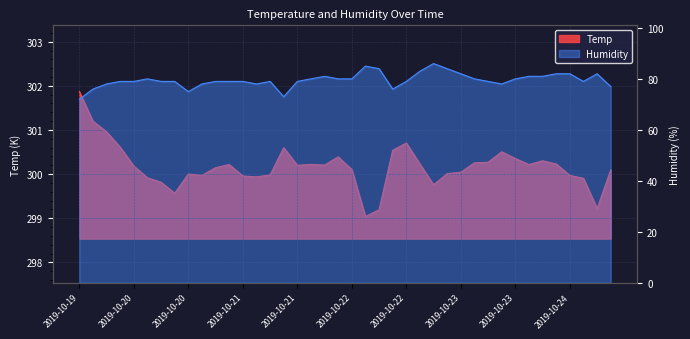

How many data points does each series have?

40